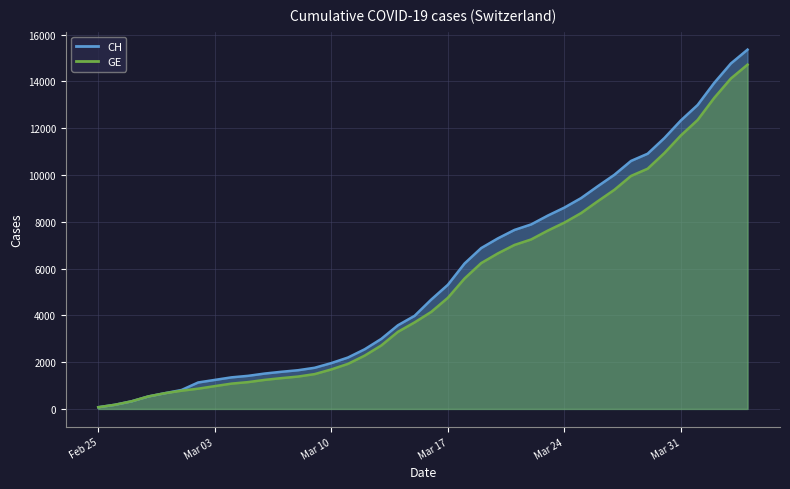

What is the difference between the maximum and minimum values in the GE series?

14645